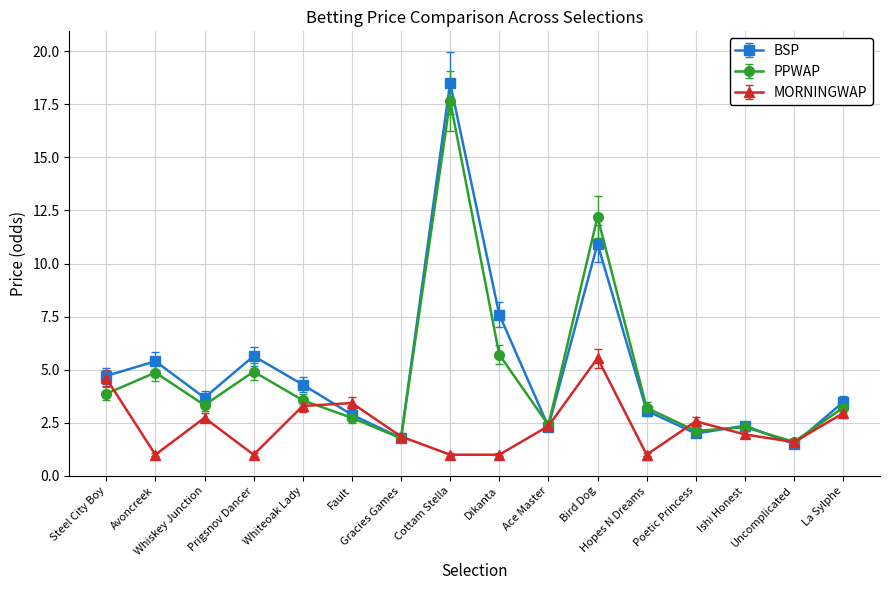

Rank the series by their maximum value, from highest to lowest.

BSP, PPWAP, MORNINGWAP